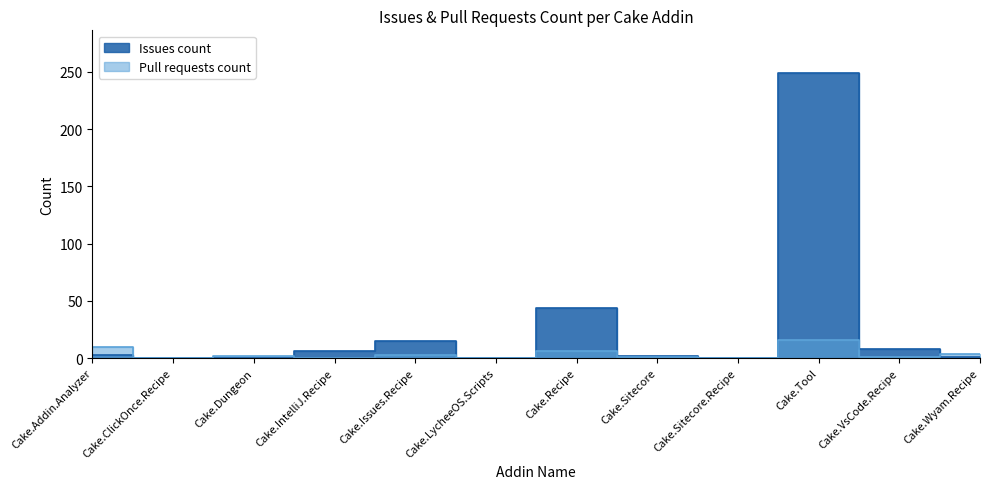

The Pull requests count series shows 0 at Cake.LycheeOS.Scripts. True or false?

True